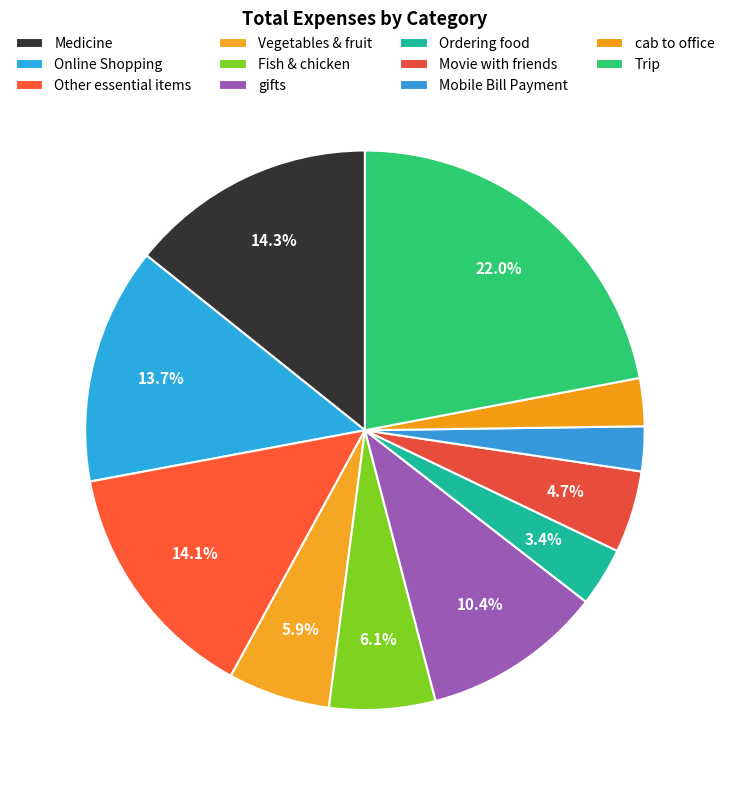

True or false: gifts accounts for 1% of the total.

False